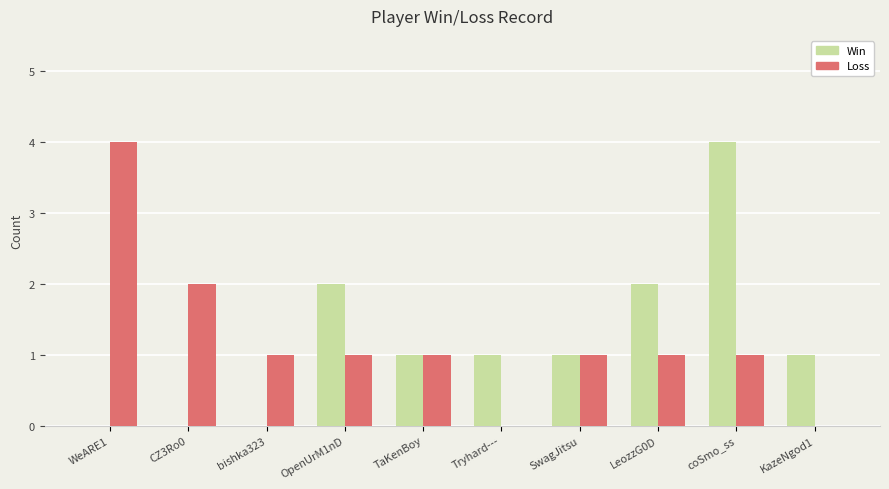

What is the maximum value shown in the chart?

4